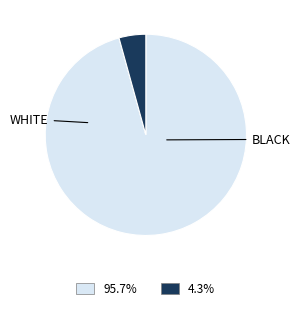

Does any single category account for the majority?

Yes